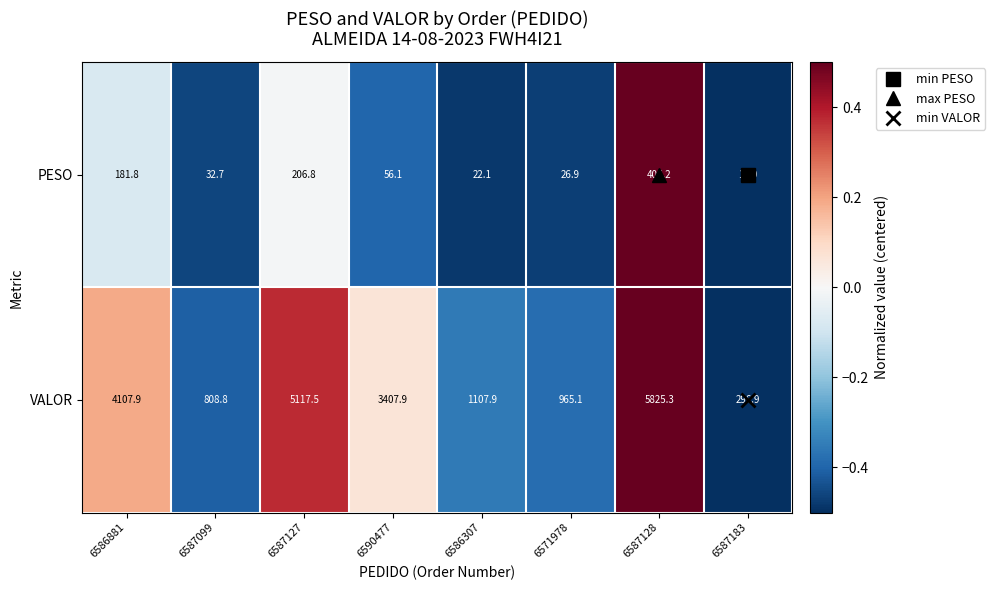

Is the value of VALOR at 6587128 greater than the value of PESO at 6587099?

Yes